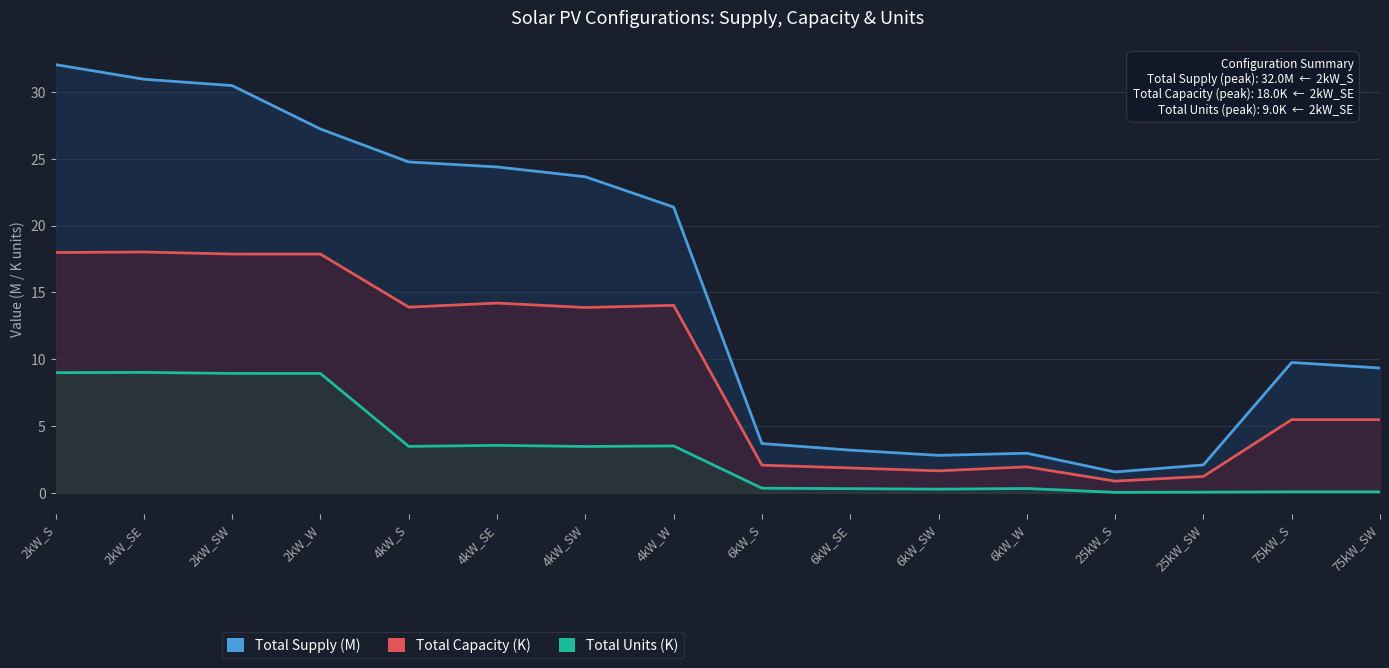

What are all the series names shown in the legend?

Total Supply (M), Total Capacity (K), Total Units (K)